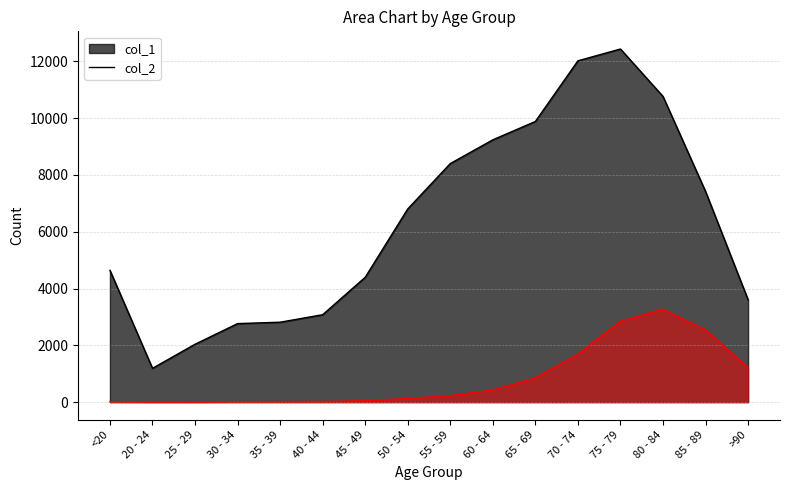

Which category has the lowest value in the col_2 series?

25 - 29